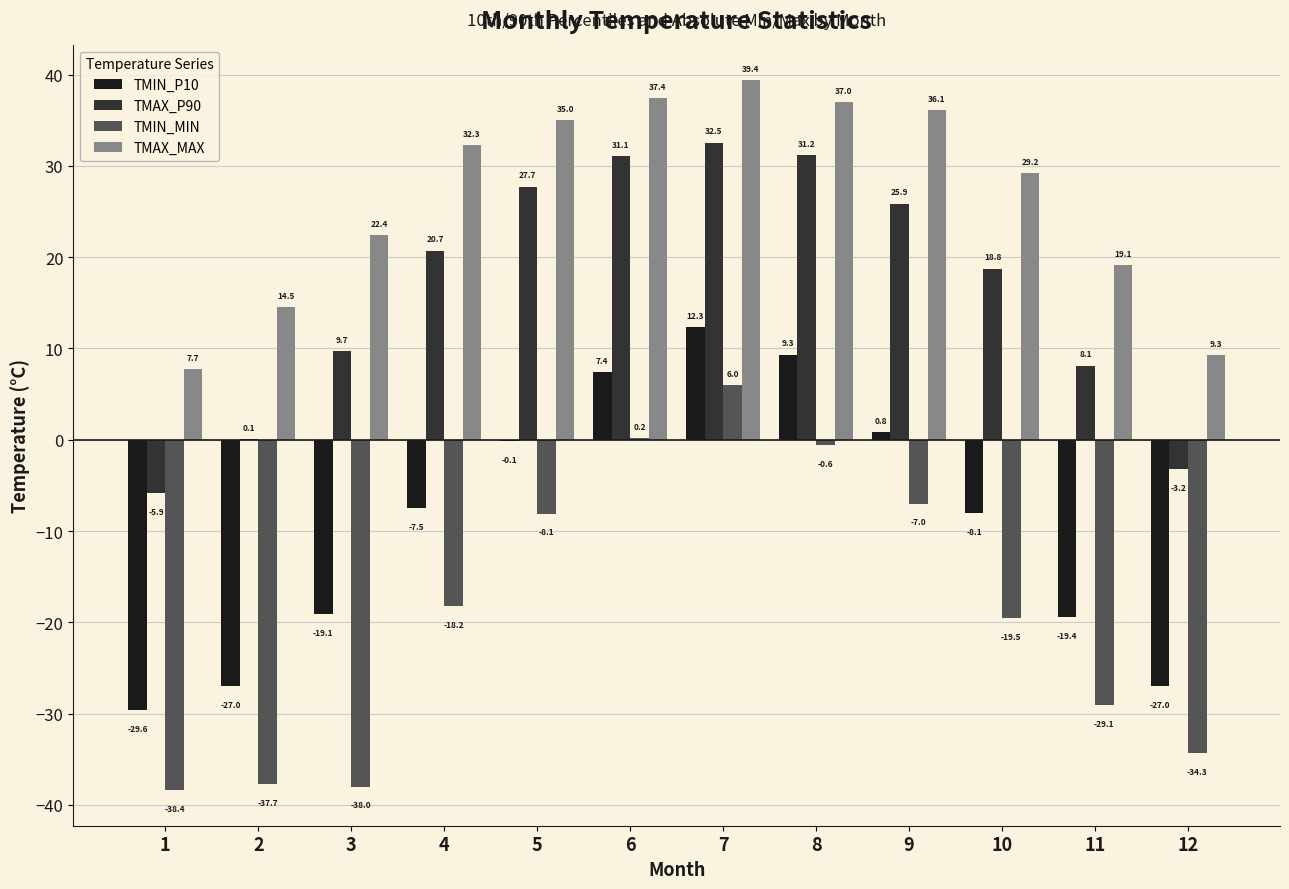

At which category is the sum across all series the highest?

7